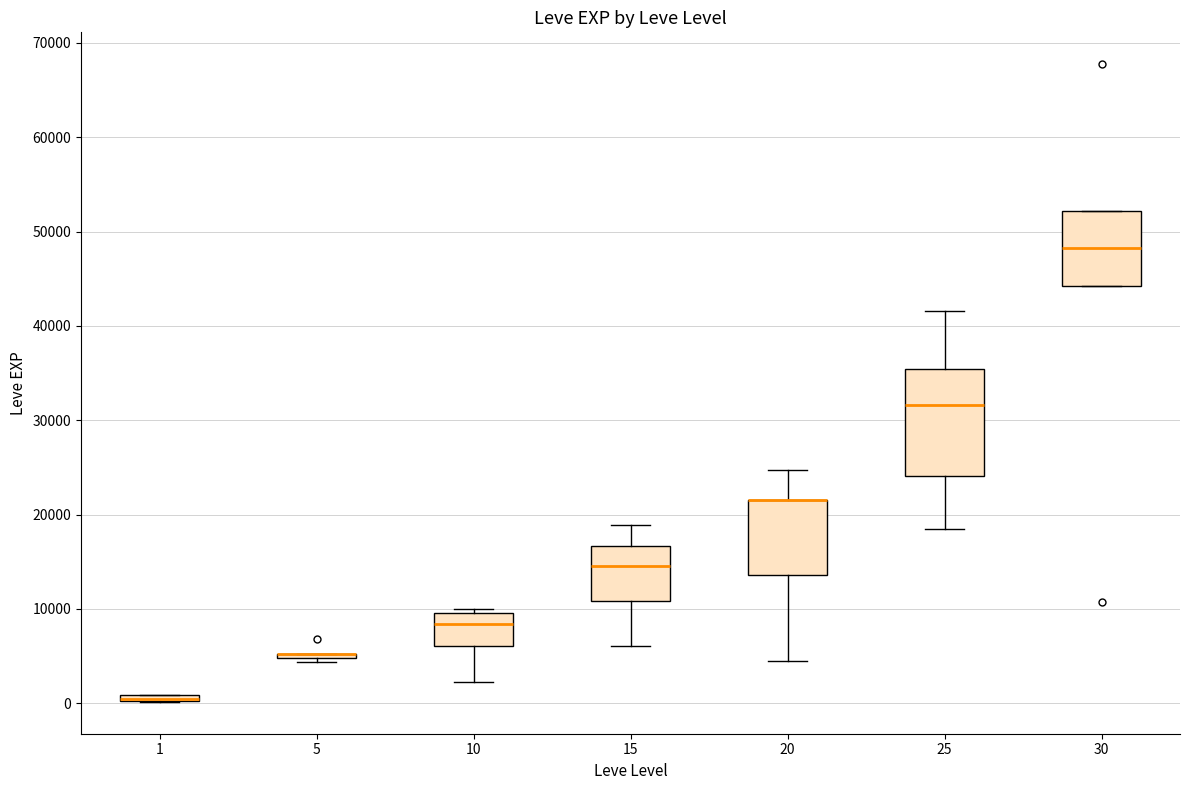

Where does the lower whisker of the box at x = 25 end on the y-axis? The values are not printed on the chart, so give them approximately, as read against the axis.

18000